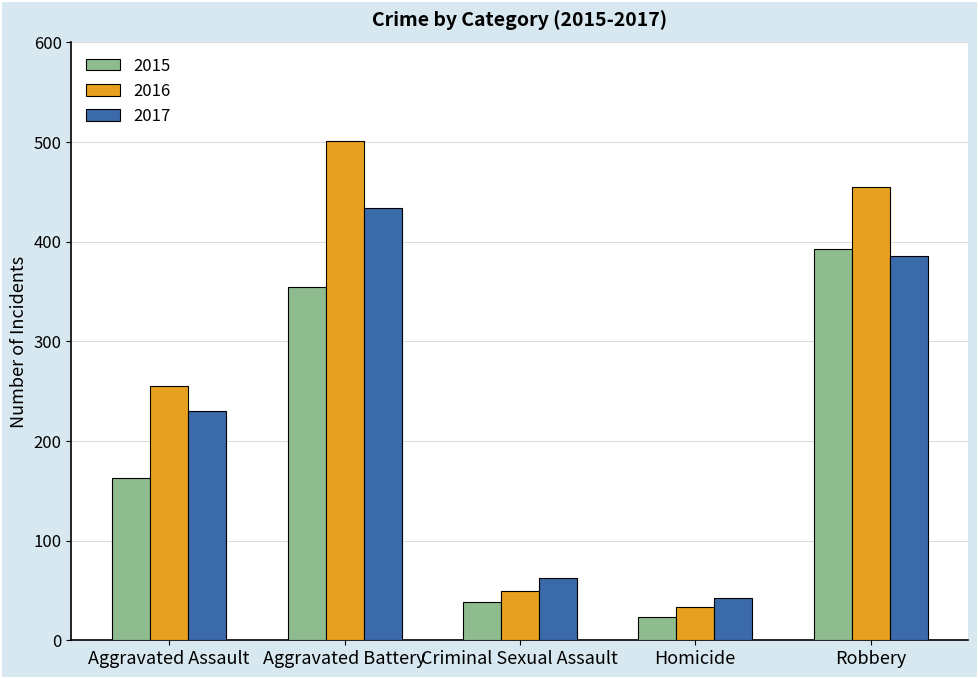

Rank the series by their average value, from lowest to highest.

2015, 2017, 2016